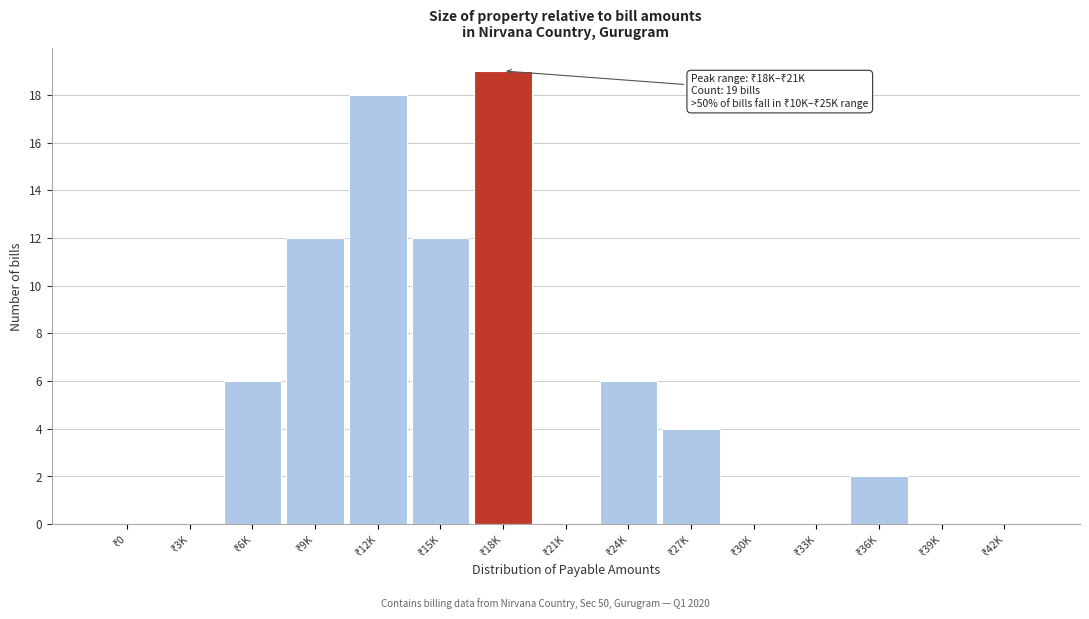

What is the greatest value displayed?

19